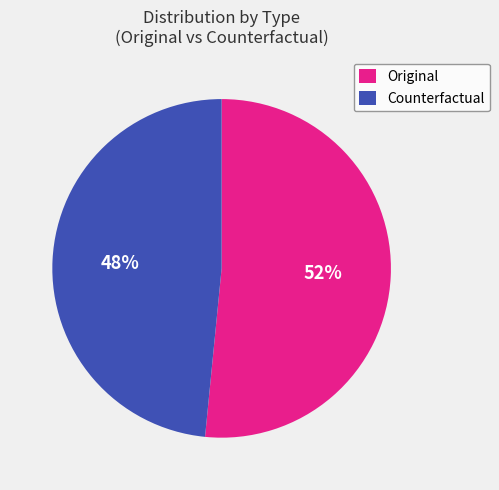

Between Counterfactual and Original, which is larger?

Original